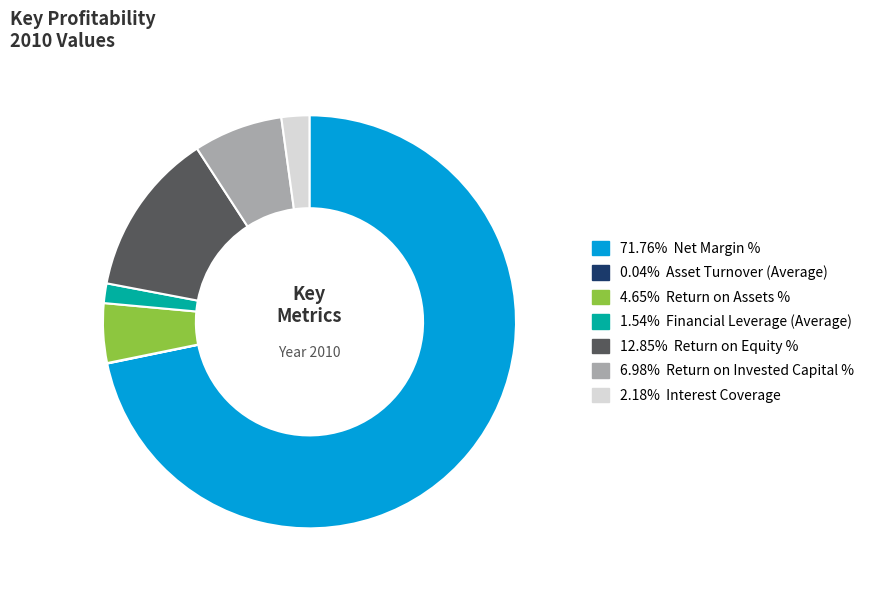

Approximately how many times larger is the value at 2.18% Interest Coverage compared to 4.65% Return on Assets %?

0.5